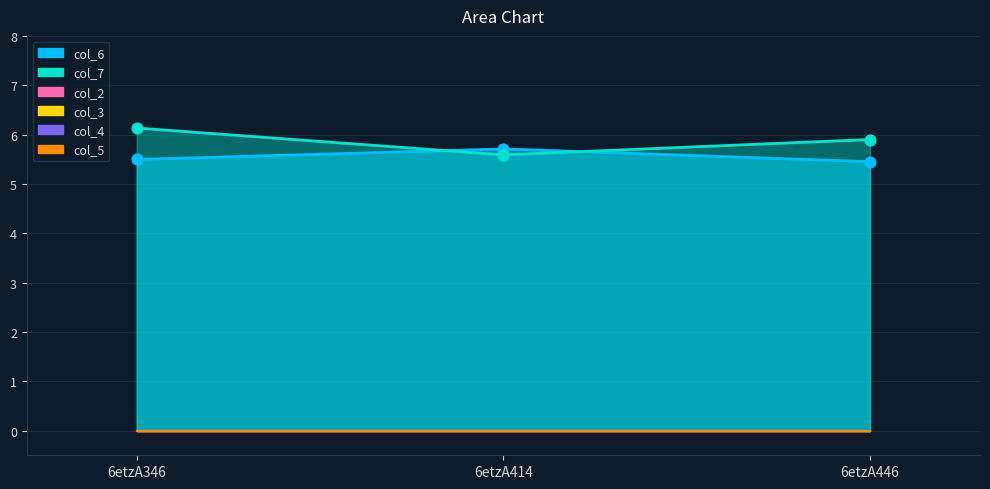

Which series contains the lowest Y value?

col_2